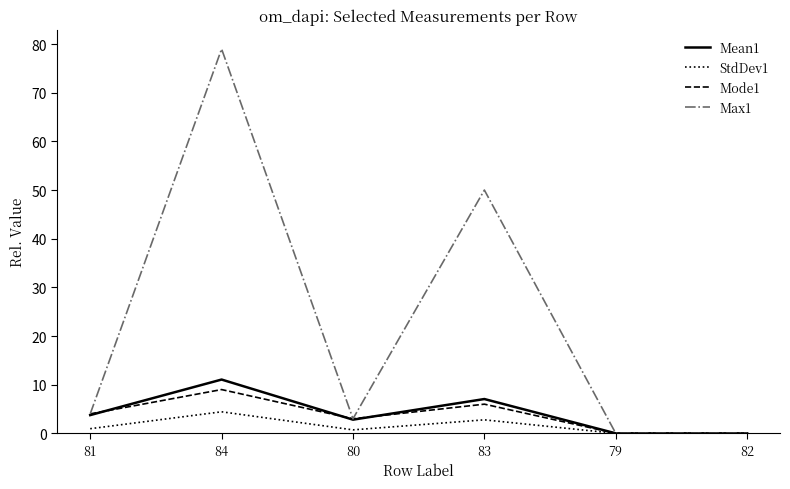

What is the sum of all Mode1 values?

22.0